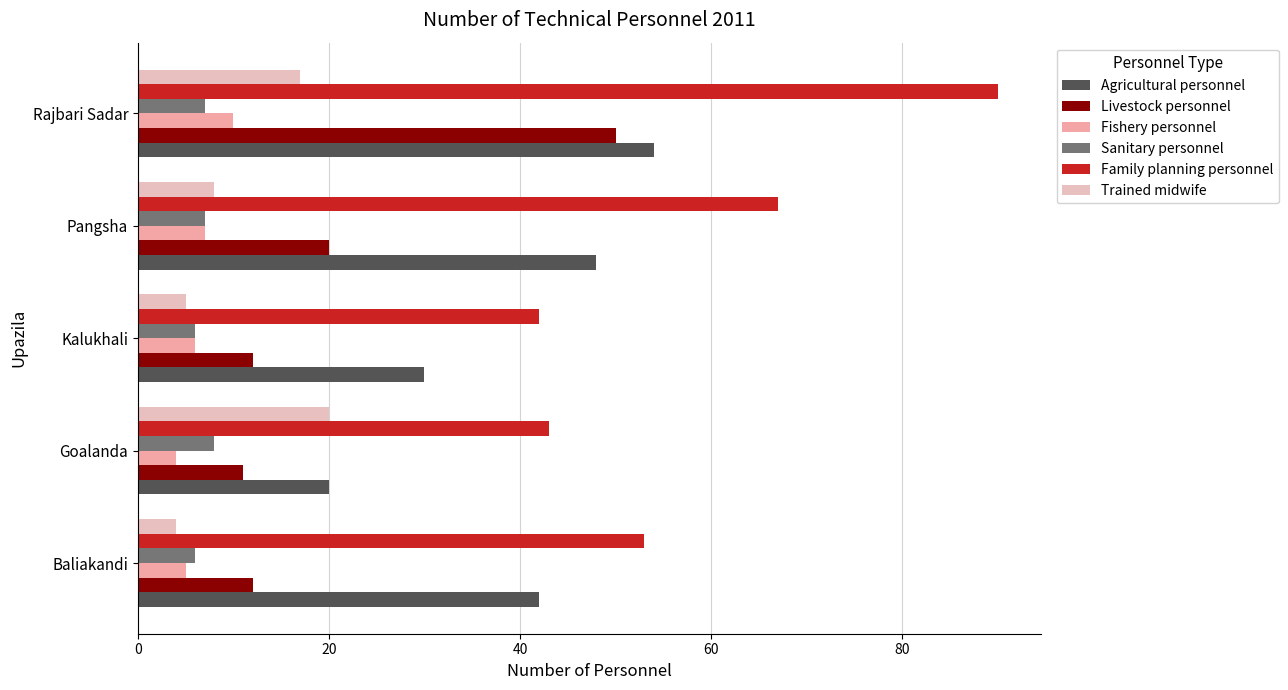

What is the sum of all Trained midwife values?

54